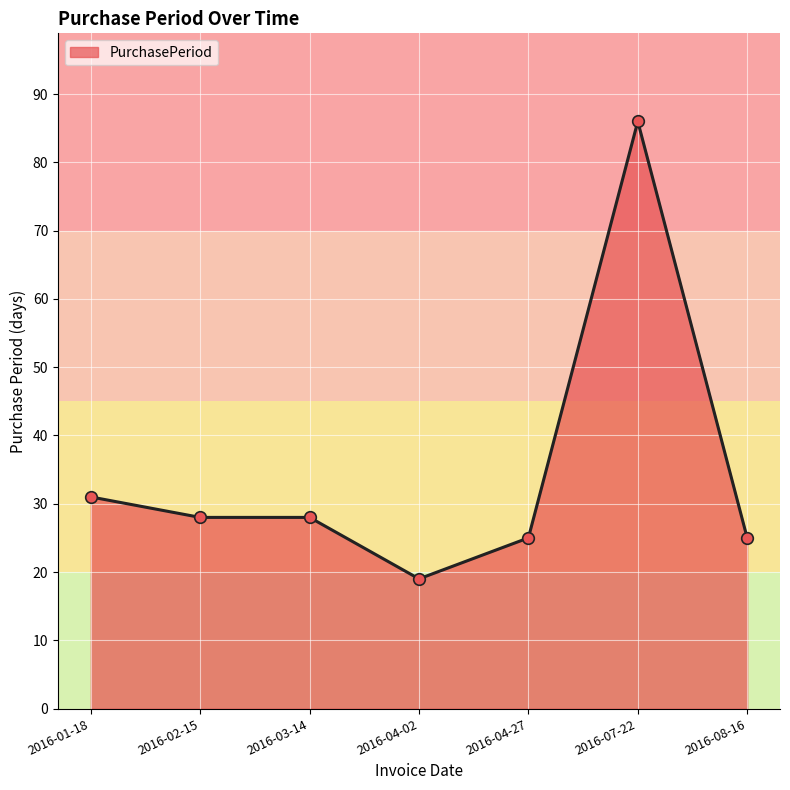

Between 2016-02-15 and 2016-01-18, which is larger?

2016-01-18